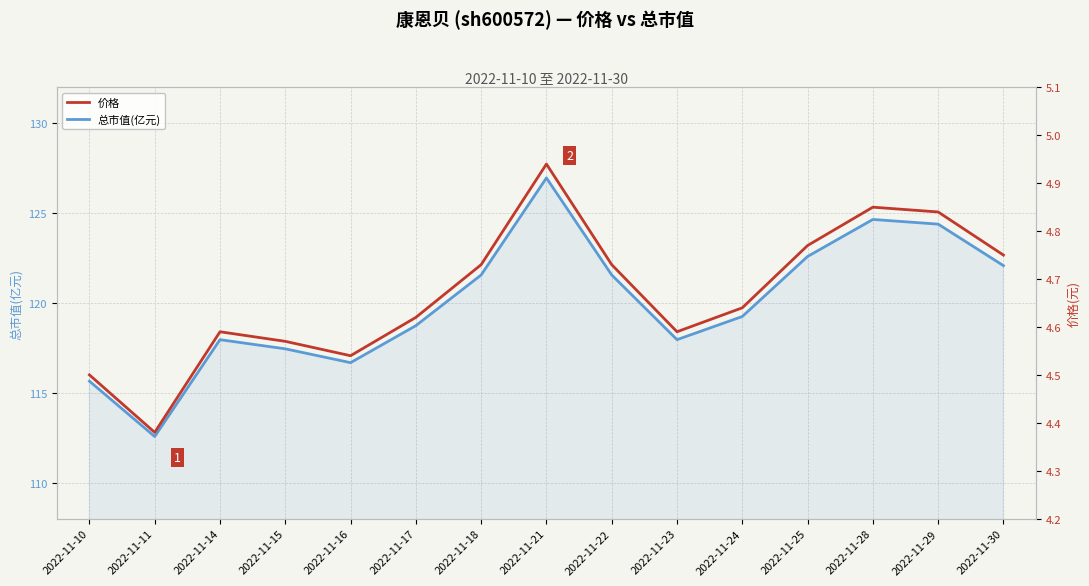

True or false: 总市值(亿元) and 价格 cross at least once.

False